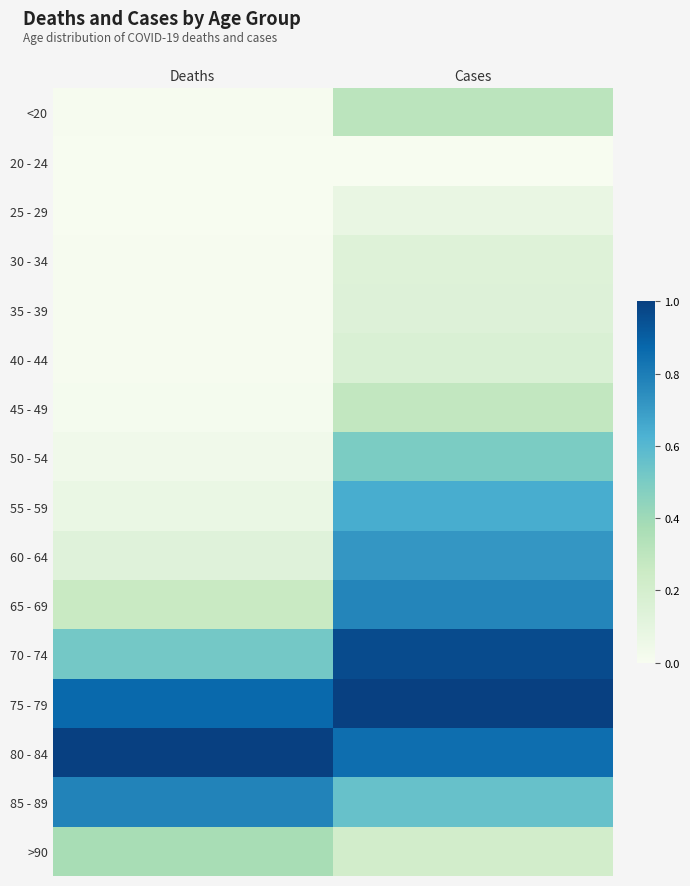

Which category has the lowest value across all series?

Cases